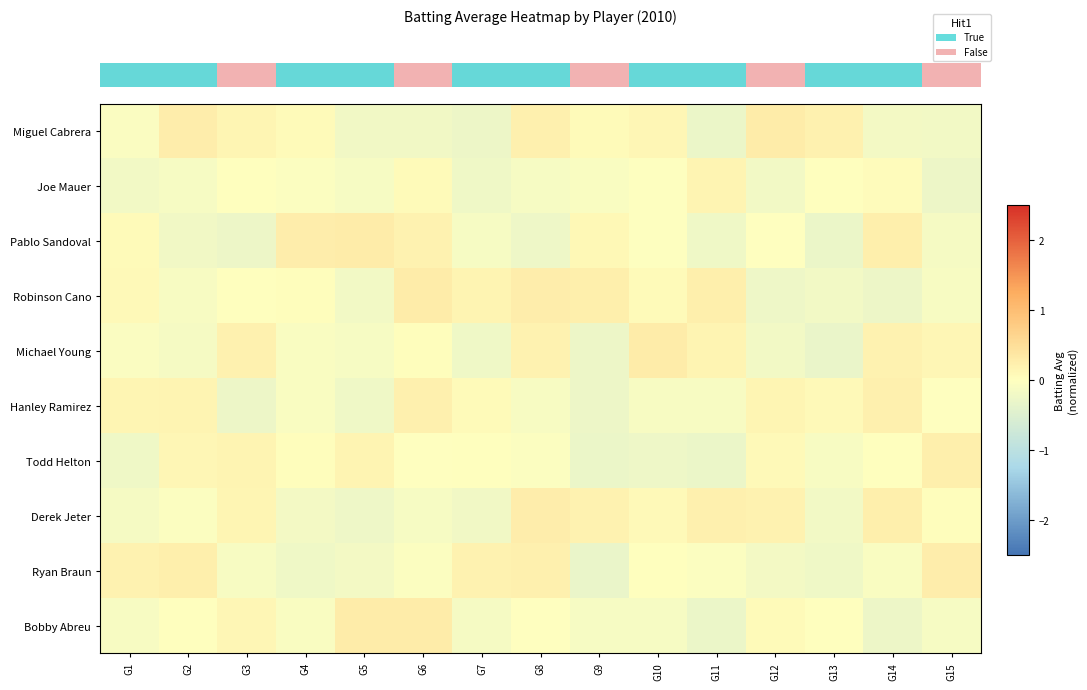

What is the minimum value shown in the chart?

-0.3